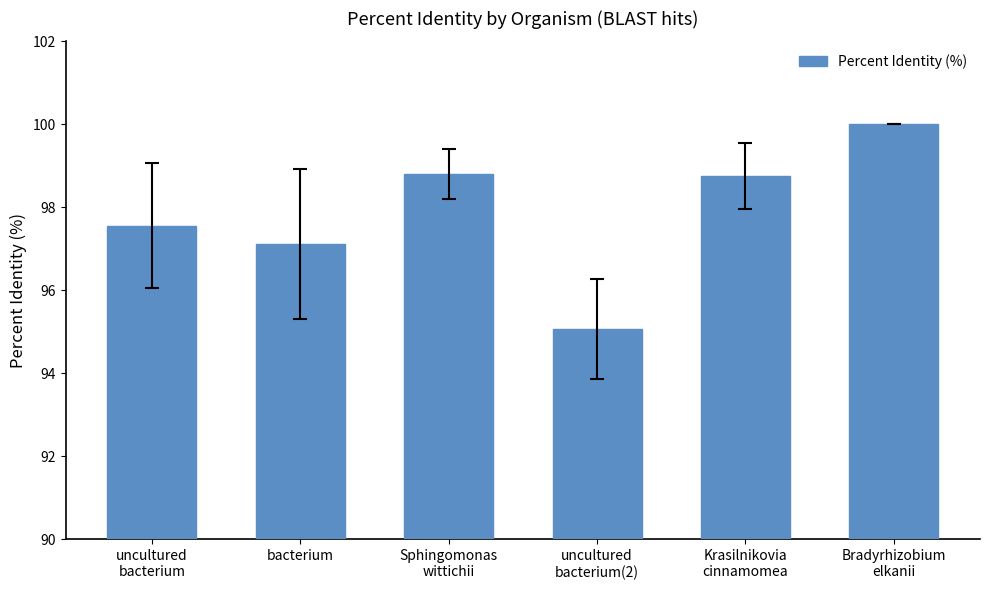

Does the chart contain stacked bars?

No